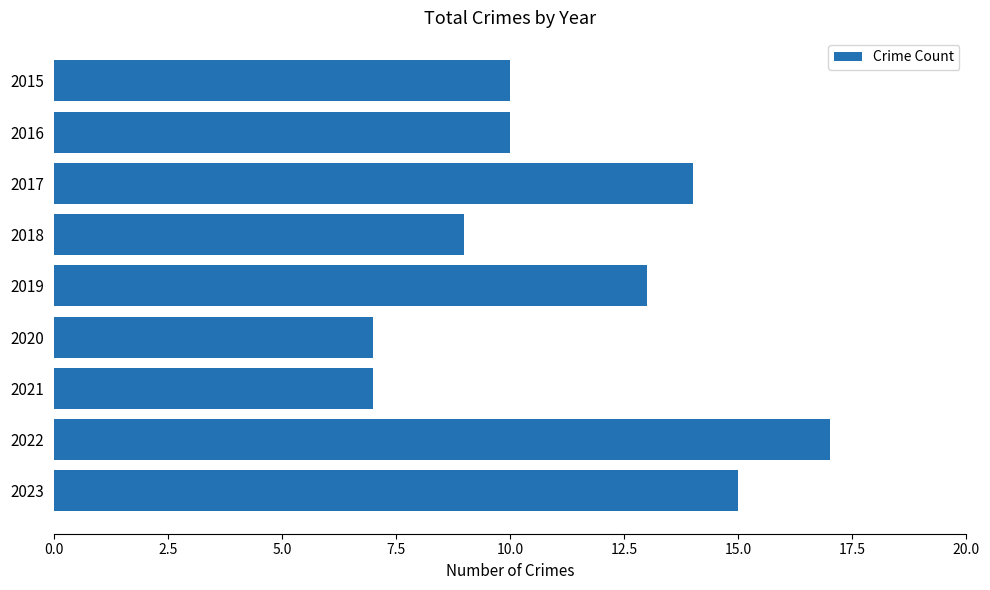

Which has a higher value, 2021 or 2015?

2015